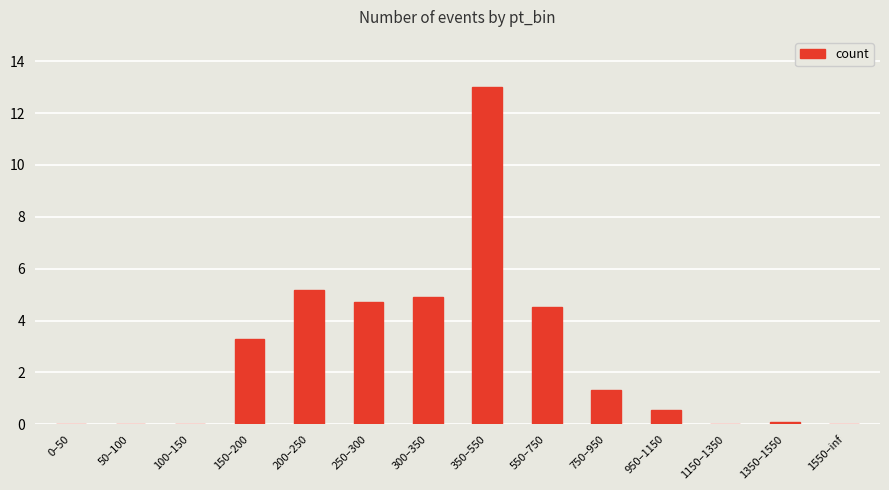

True or false: the data shows 0.6 at 950–1150.

True